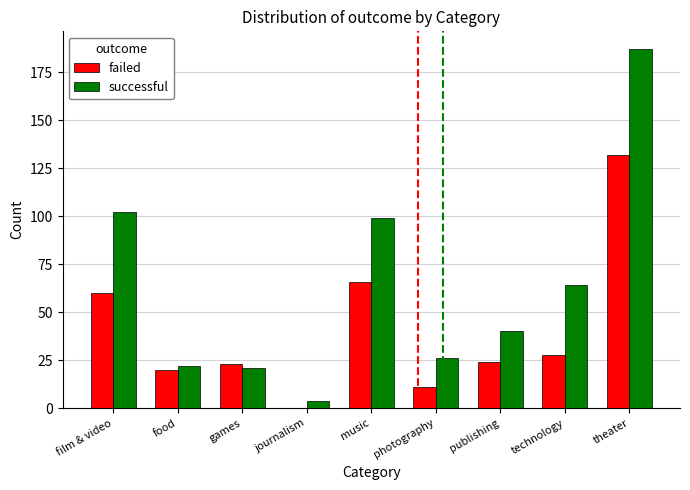

Is the value of successful at theater greater than the value of failed at photography?

Yes